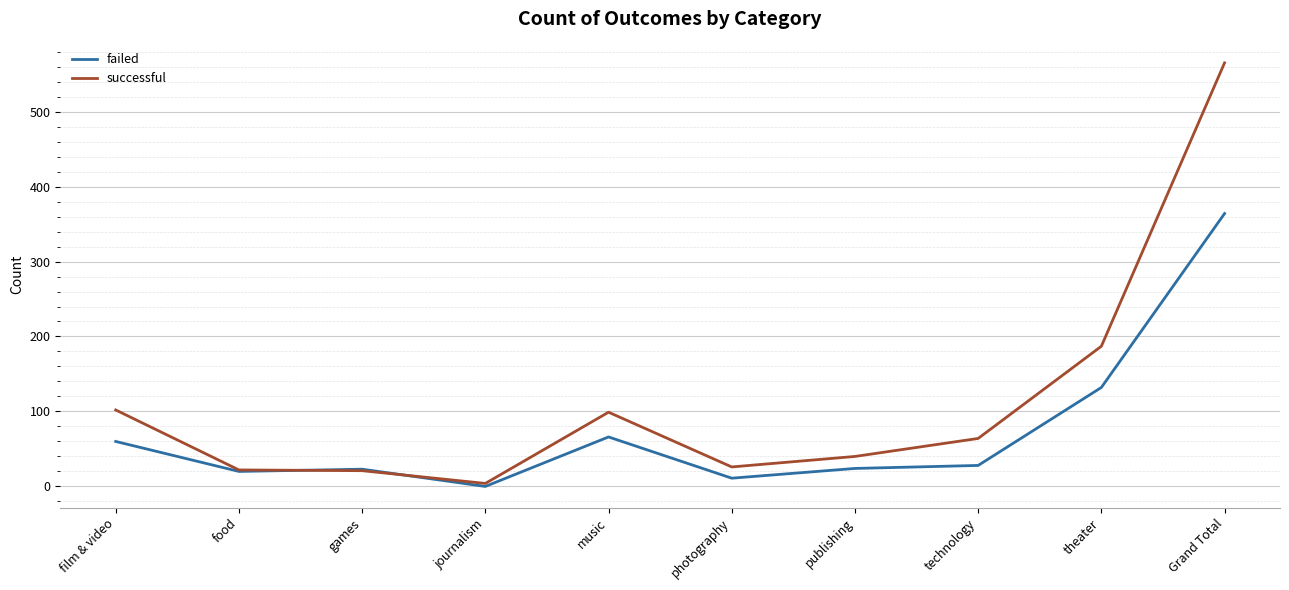

Is the value of successful at publishing greater than the value of failed at food?

Yes